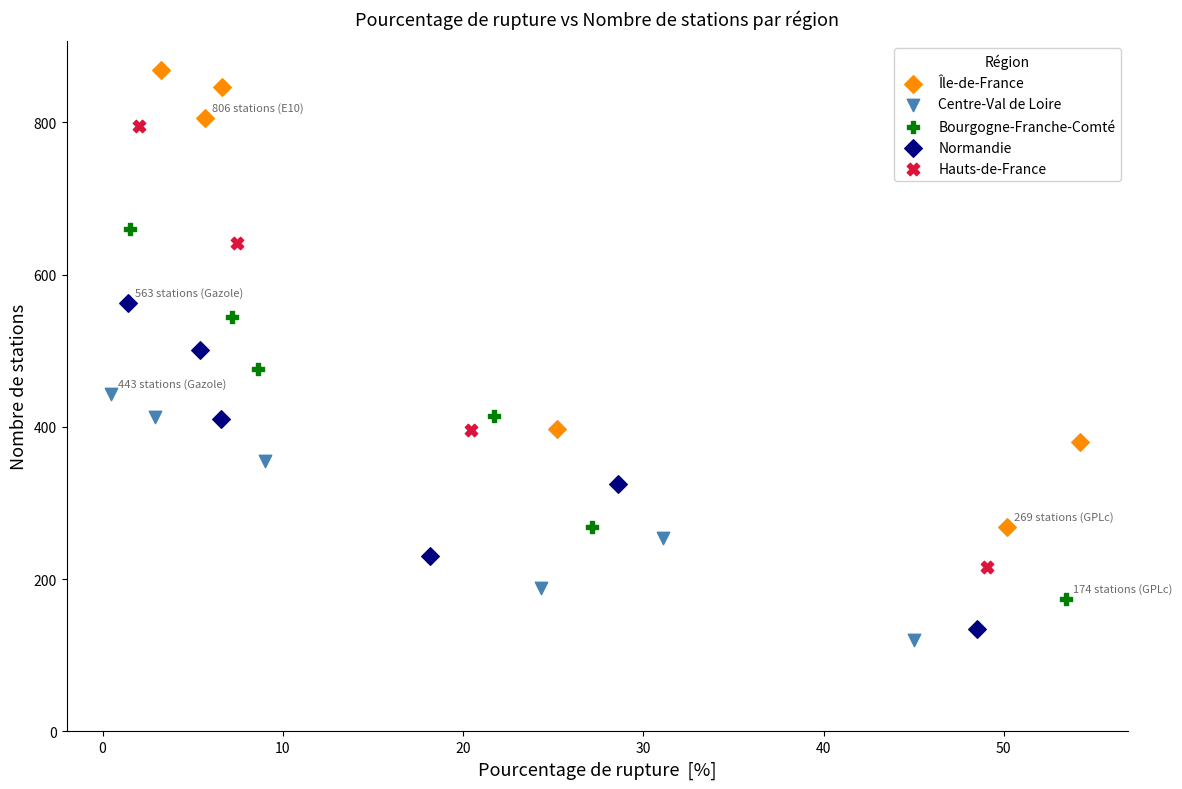

Which series reaches the maximum Y coordinate?

Île-de-France